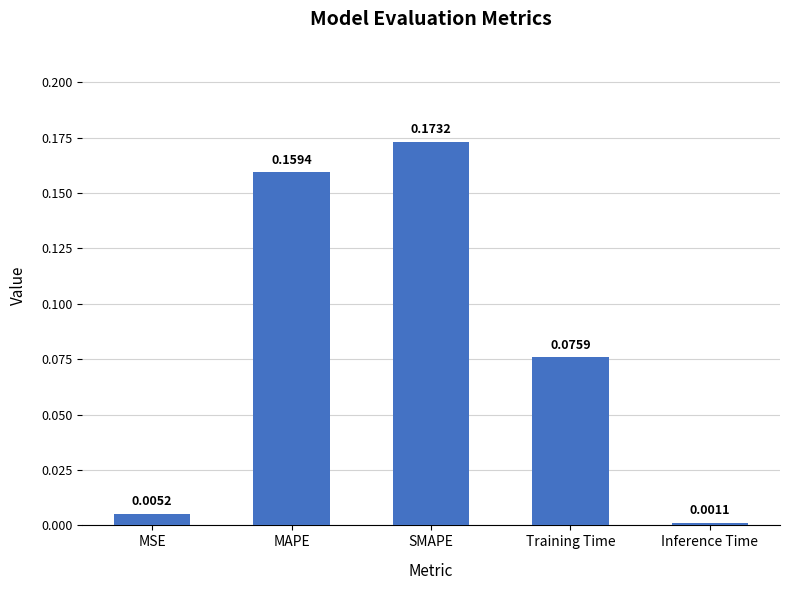

What is the label of the 5th bar from the right?

MSE